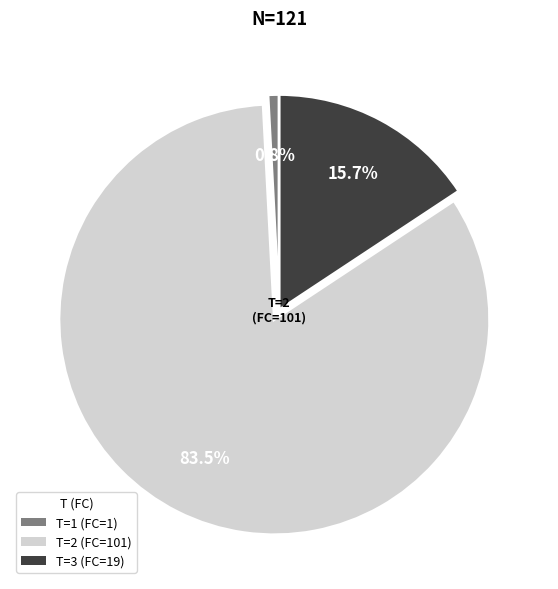

How many segments does this pie chart have?

3